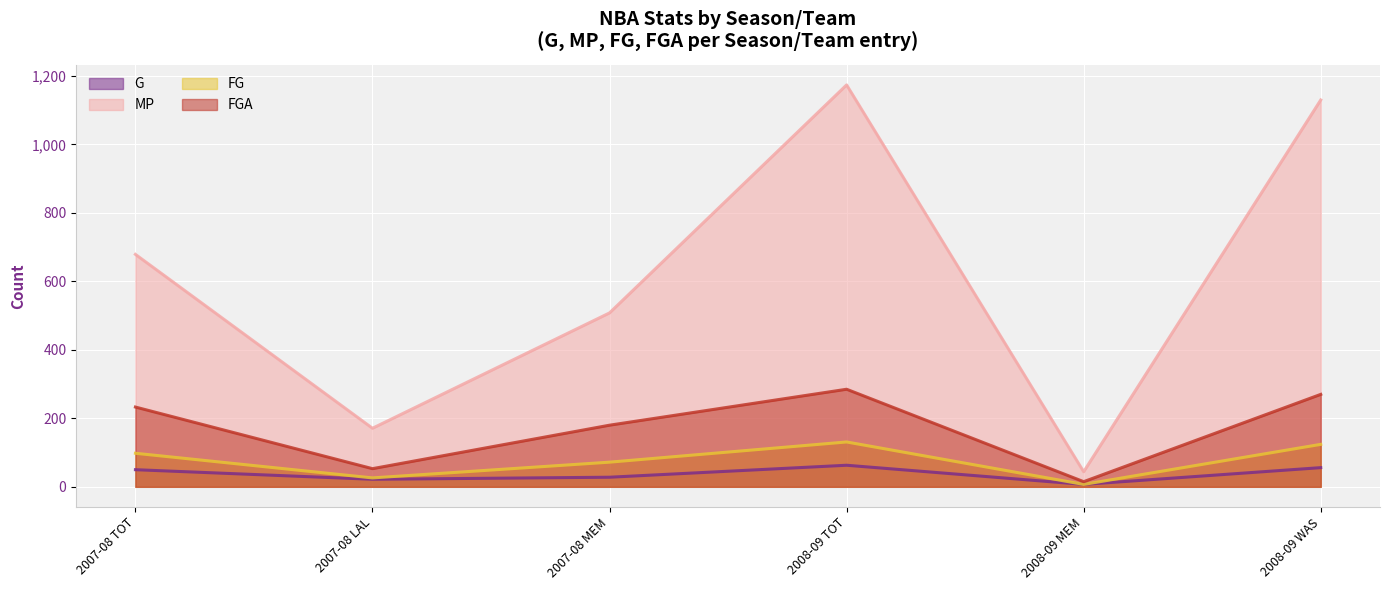

Which series has the largest total across all categories?

MP (line)